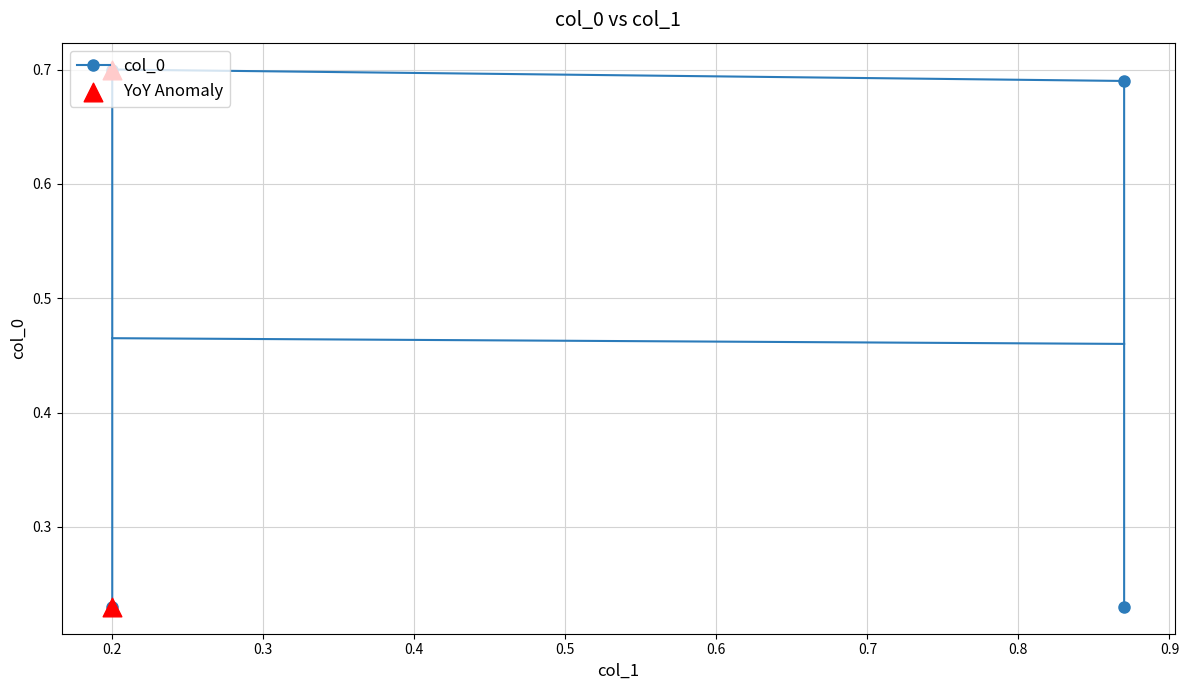

Between 0.87 and 0.87, which is larger?

0.87